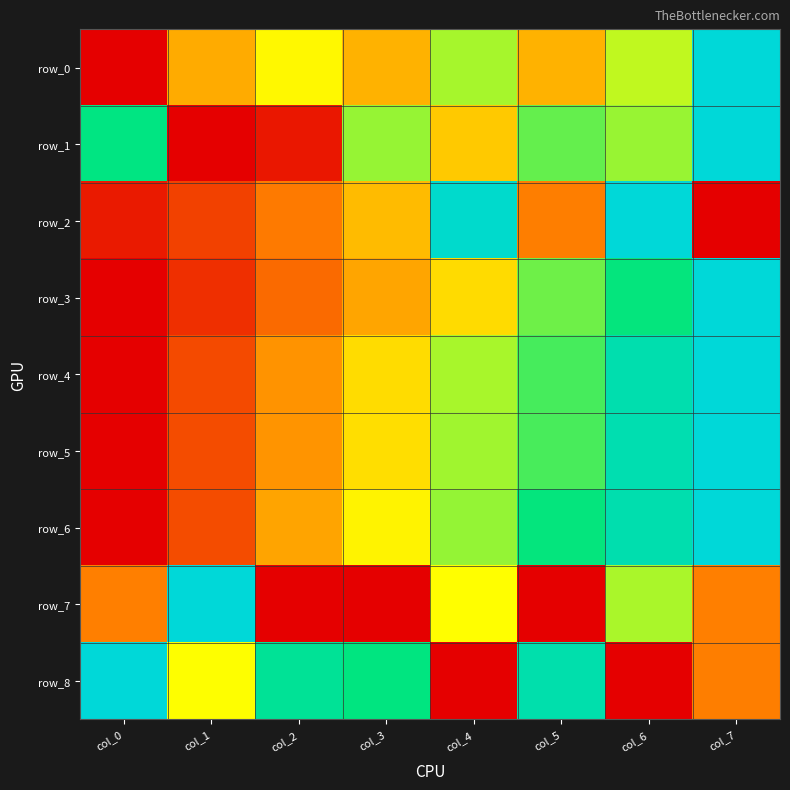

True or false: row_5 has a value of 0.3 at col_1.

False